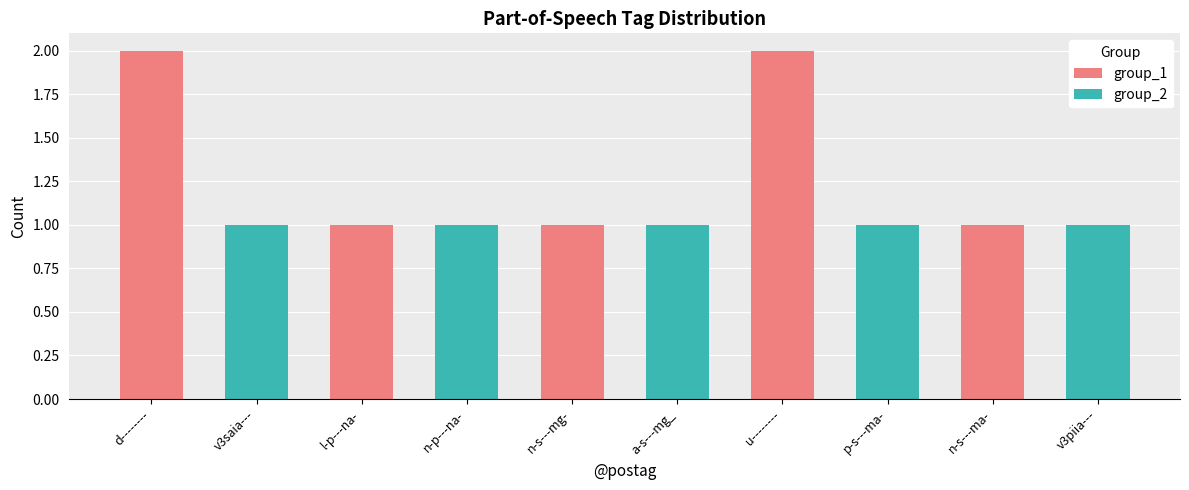

What is the total value across all series at l-p---na-?

1